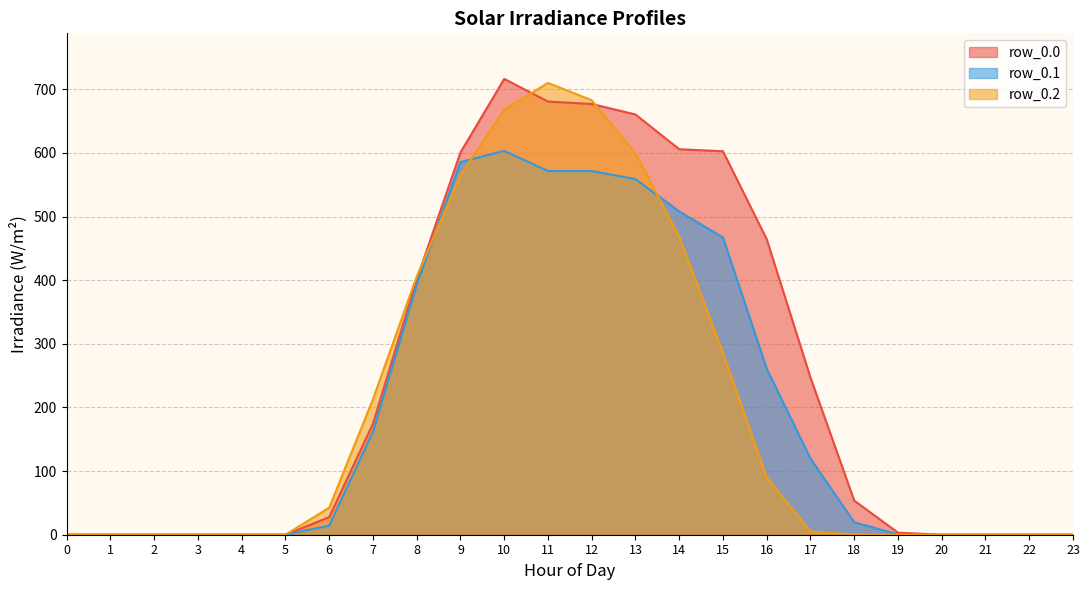

Reading left to right, transcribe all the data shown in this chart.

row_0.0: 0=0.0	1=0.0	2=0.0	3=0.0	4=0.0	5=0.0	6=27.7	7=174.3	8=401.3	9=600.7	10=716.3	11=680.7	12=676.9	13=660.4	14=605.8	15=602.6	16=464.3	17=246.9	18=53.6	19=3.2	20=0.0	21=0.0	22=0.0	23=0.0
row_0.1: 0=0.0	1=0.0	2=0.0	3=0.0	4=0.0	5=0.0	6=14.3	7=161.8	8=392.5	9=585.6	10=603.2	11=571.5	12=571.5	13=558.8	14=508.0	15=467.0	16=260.8	17=119.7	18=19.5	19=0.5	20=0.0	21=0.0	22=0.0	23=0.0
row_0.2: 0=0.0	1=0.0	2=0.0	3=0.0	4=0.0	5=0.0	6=42.5	7=213.0	8=405.8	9=564.9	10=668.1	11=709.9	12=682.8	13=599.2	14=468.2	15=285.7	16=90.1	17=5.0	18=0.3	19=0.0	20=0.0	21=0.0	22=0.0	23=0.0